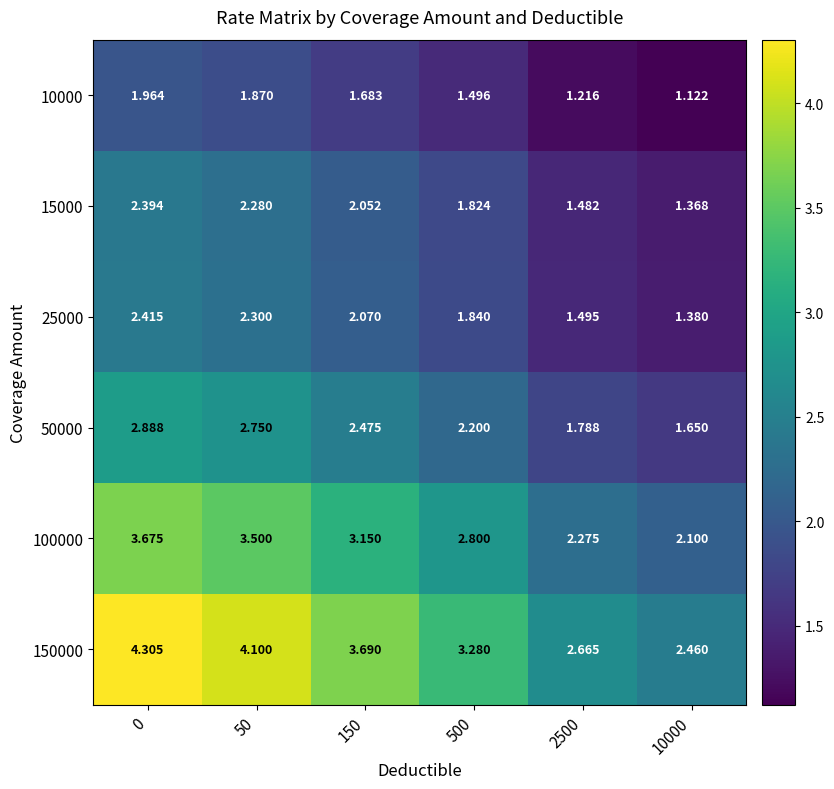

How many categories are shown in the chart?

6